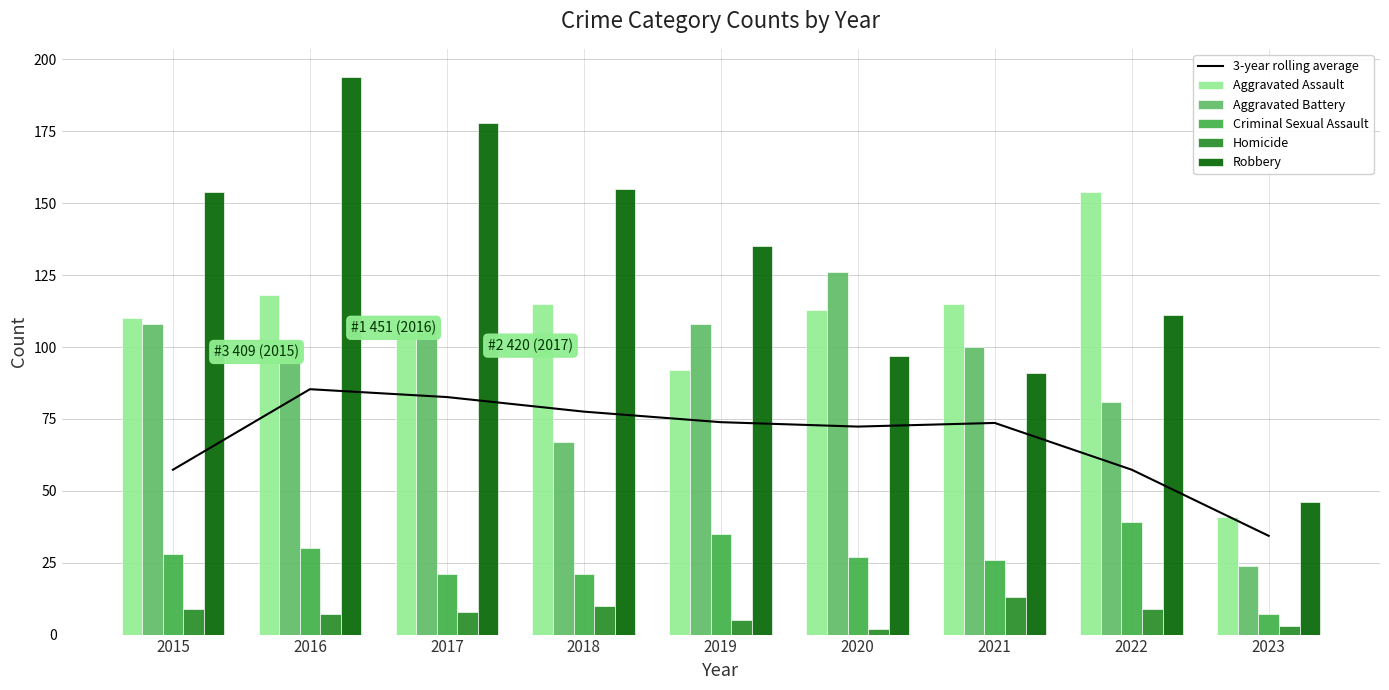

Rank the series at 2023 from highest to lowest value.

Robbery, Aggravated Assault, 3-year rolling average, Aggravated Battery, Criminal Sexual Assault, Homicide